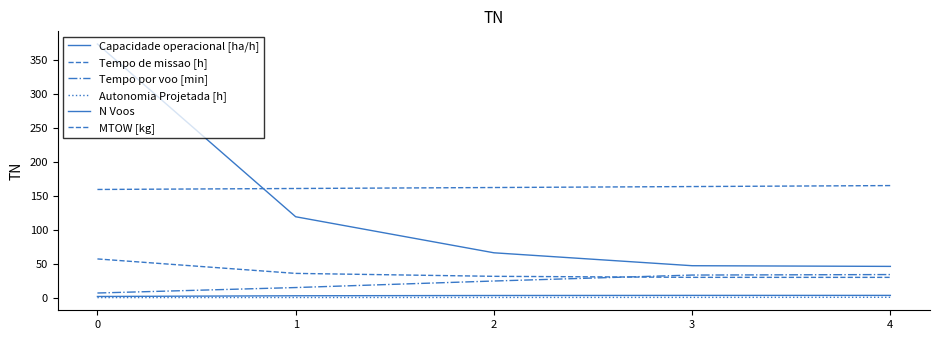

How many lines are shown in the chart?

6